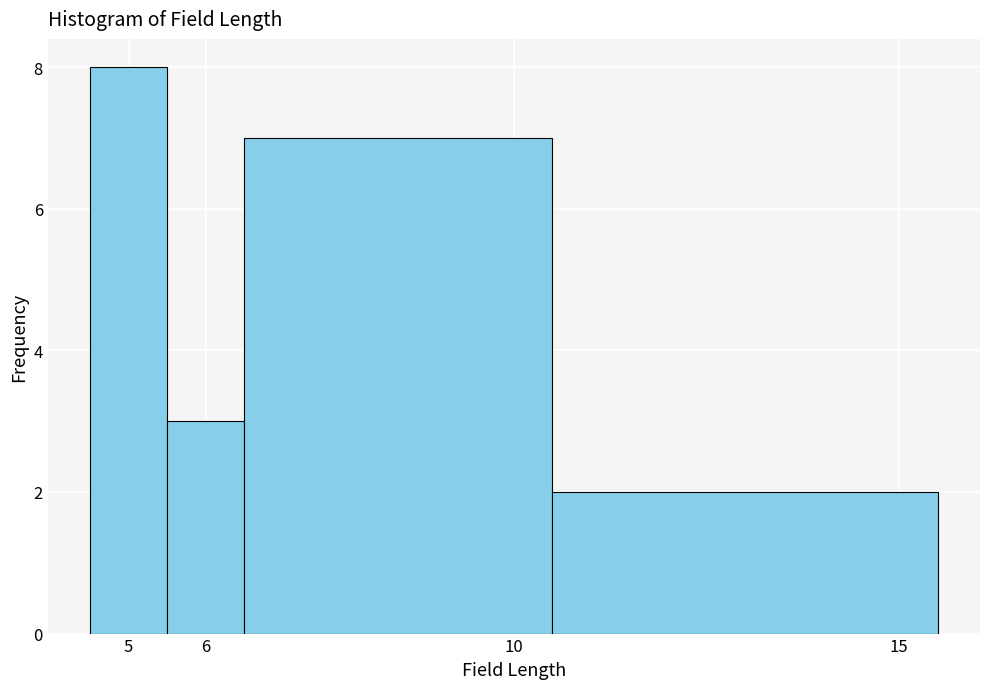

Reading left to right, transcribe this chart: for each bar, give the range it covers on the x-axis and its height. The values are not printed on the chart, so give them approximately, as read against the axis.

4.5 to 5.5: 8
5.5 to 6.5: 3
6.5 to 10.5: 7
10.5 to 15.5: 2